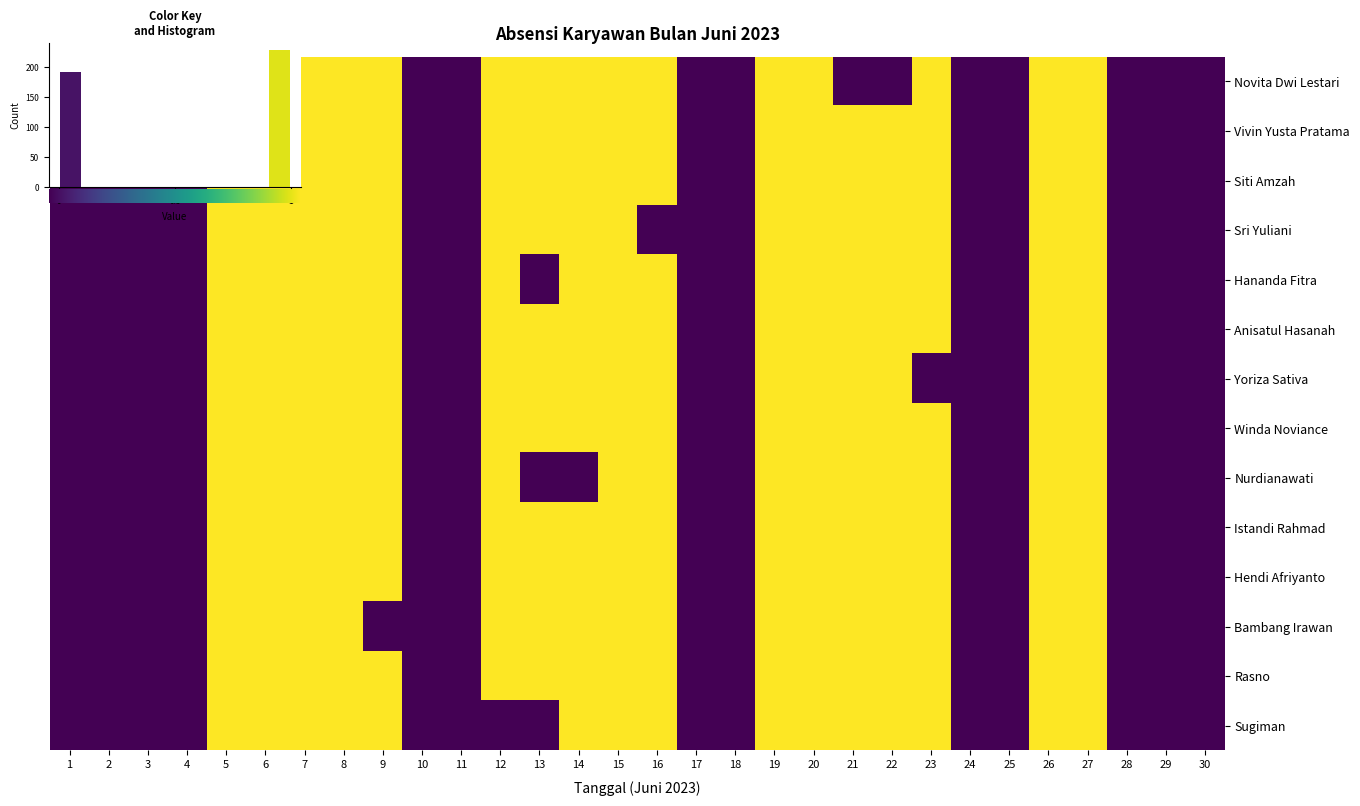

At how many categories does at least one series exceed 0?

17